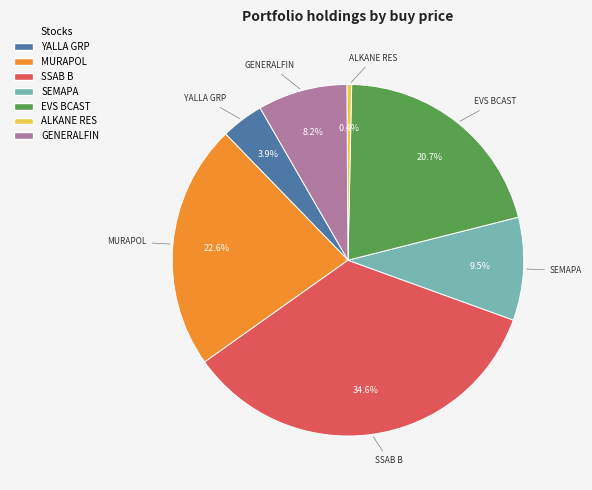

Is there any slice that represents more than half of the pie?

No